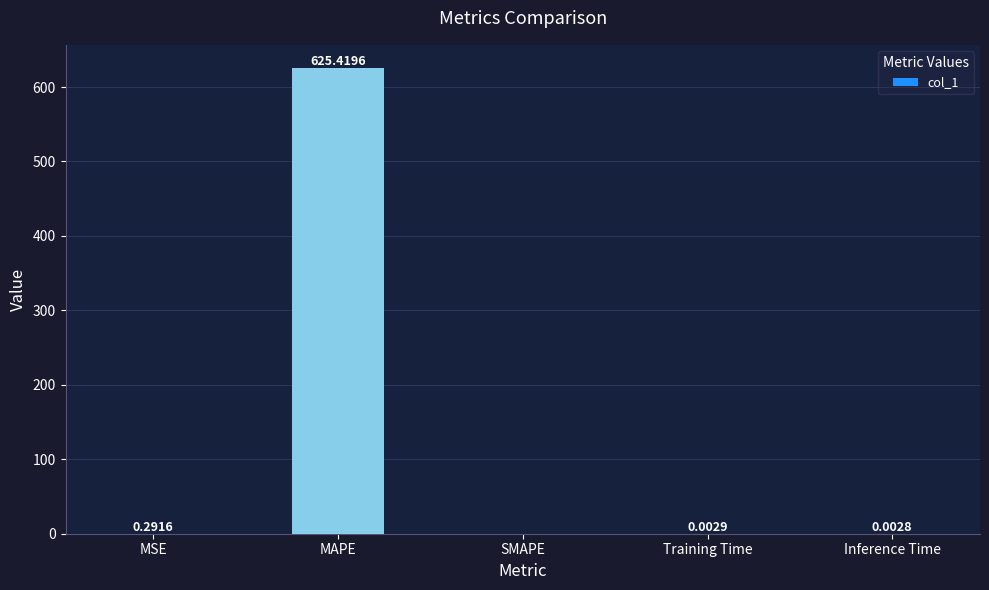

The chart shows a value of 625.4 at MAPE. True or false?

True